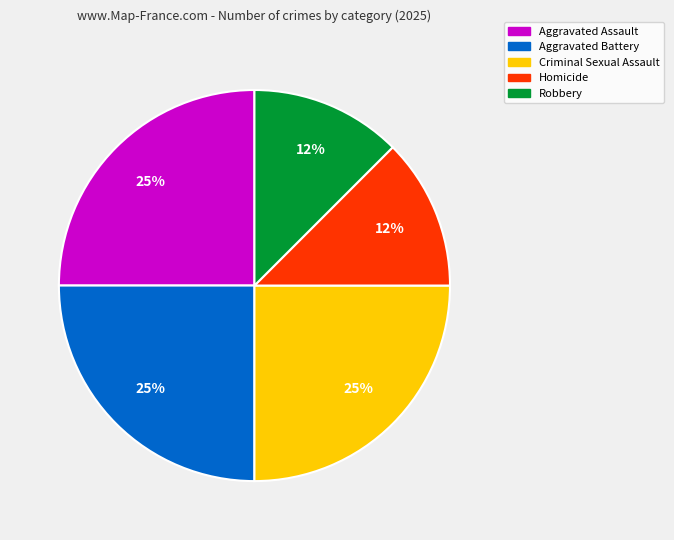

To the nearest percent, what portion does Aggravated Battery represent?

25%